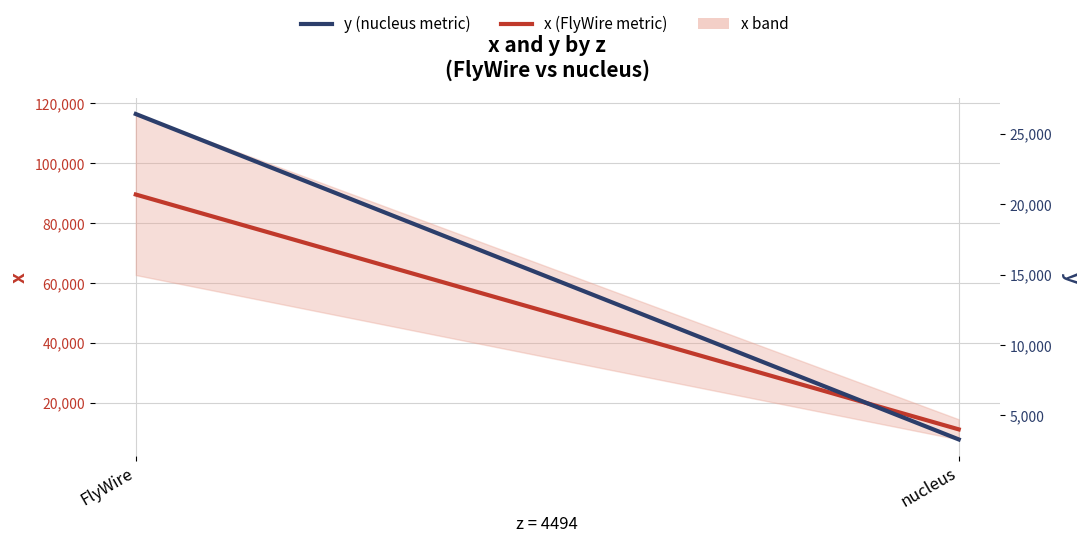

Rank the series at FlyWire from lowest to highest value.

y, x